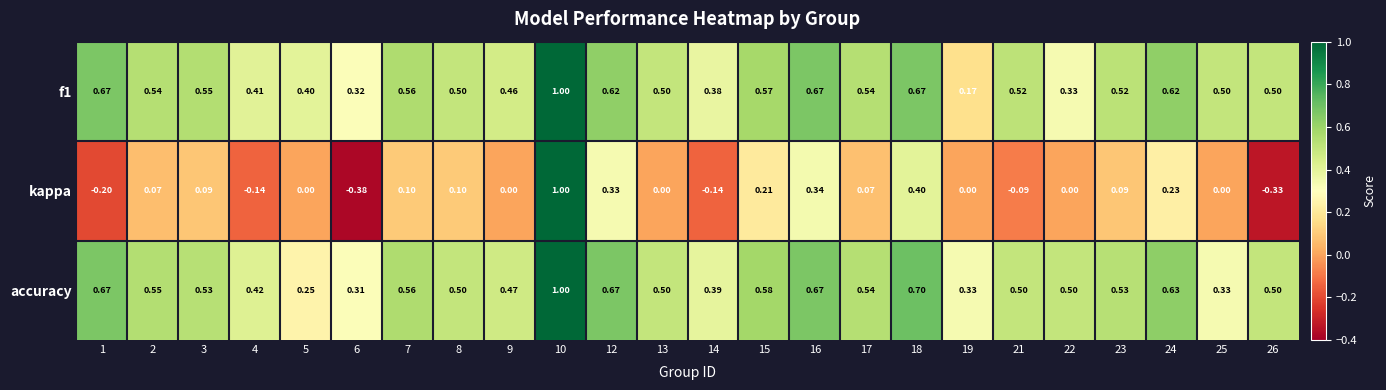

Is the value of accuracy at 1 greater than the value of f1 at 23?

Yes